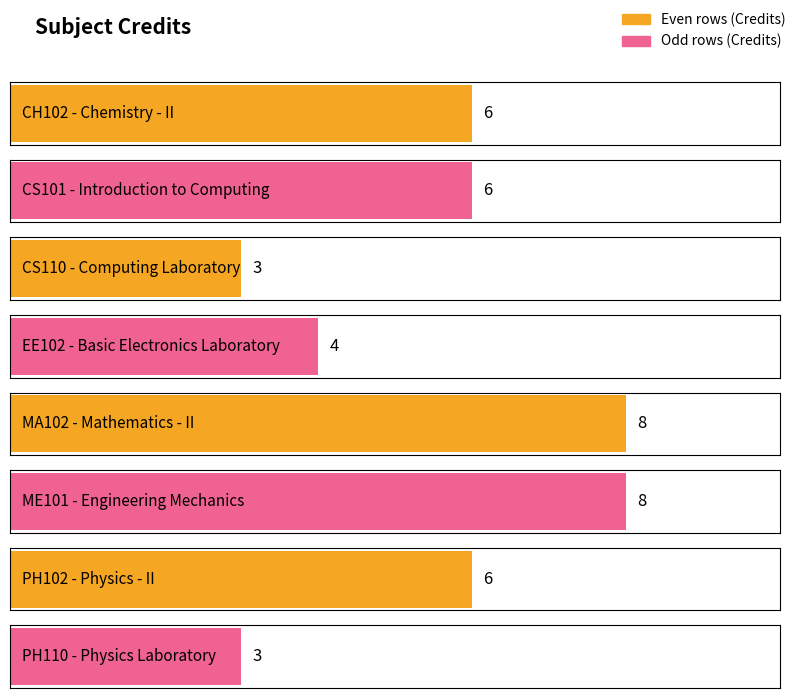

Which has a higher value, PH110 or CS101?

CS101